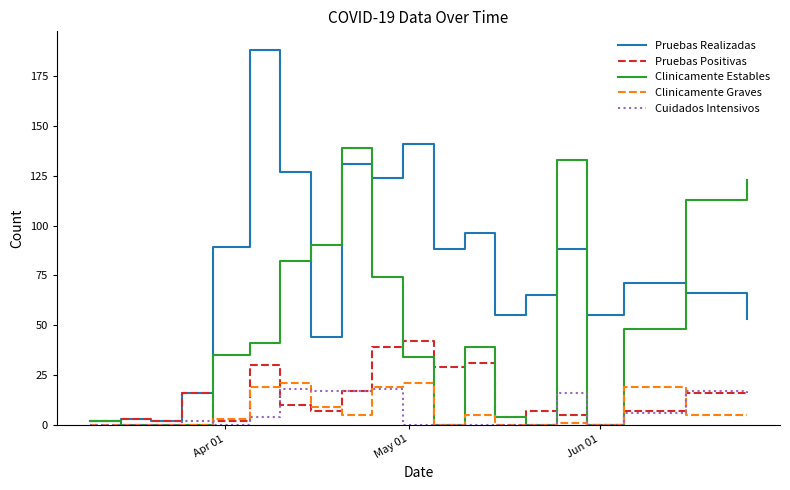

Which series has the widest spread of values?

Pruebas Realizadas